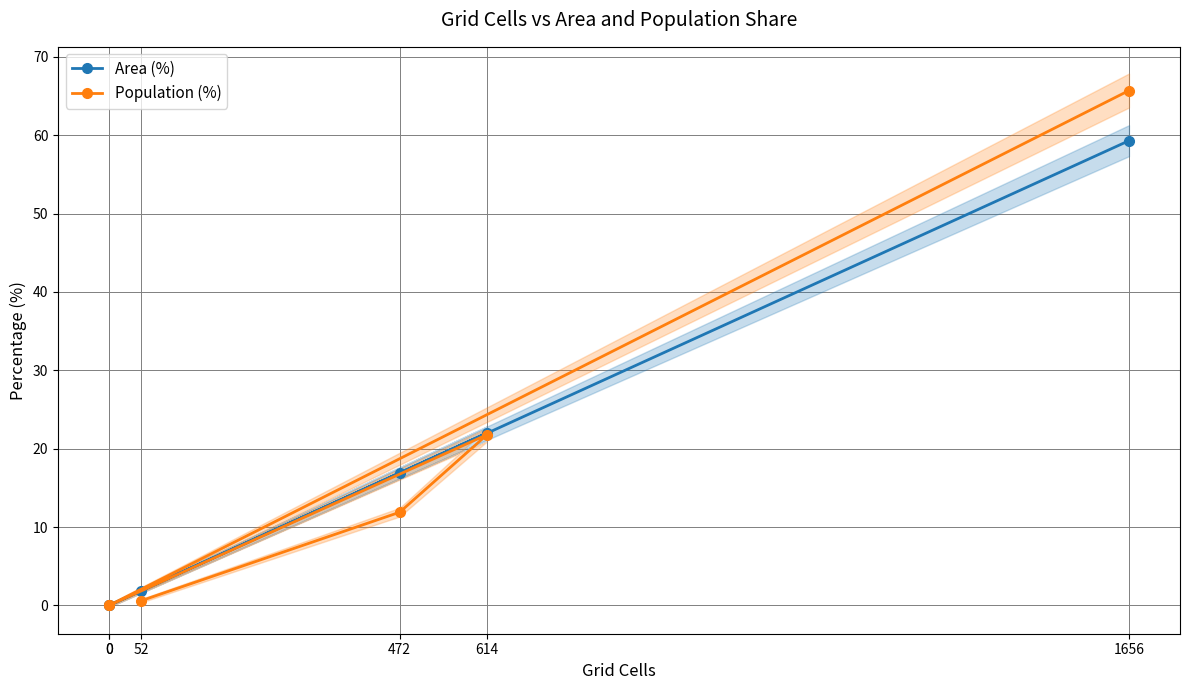

True or false: Area (%) has a value of -18.8 at 0.

False